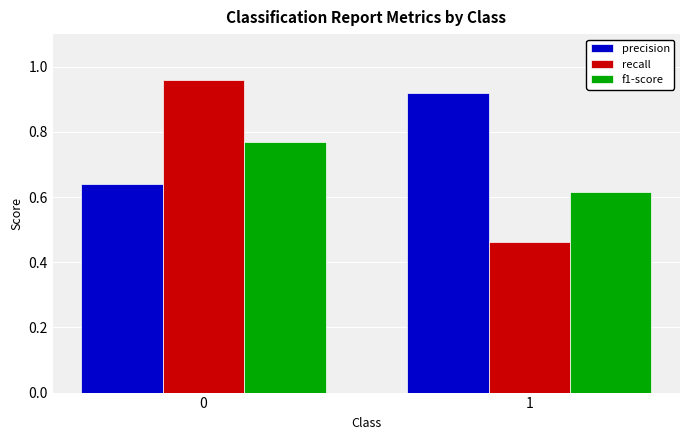

Which series has the largest total across all categories?

precision